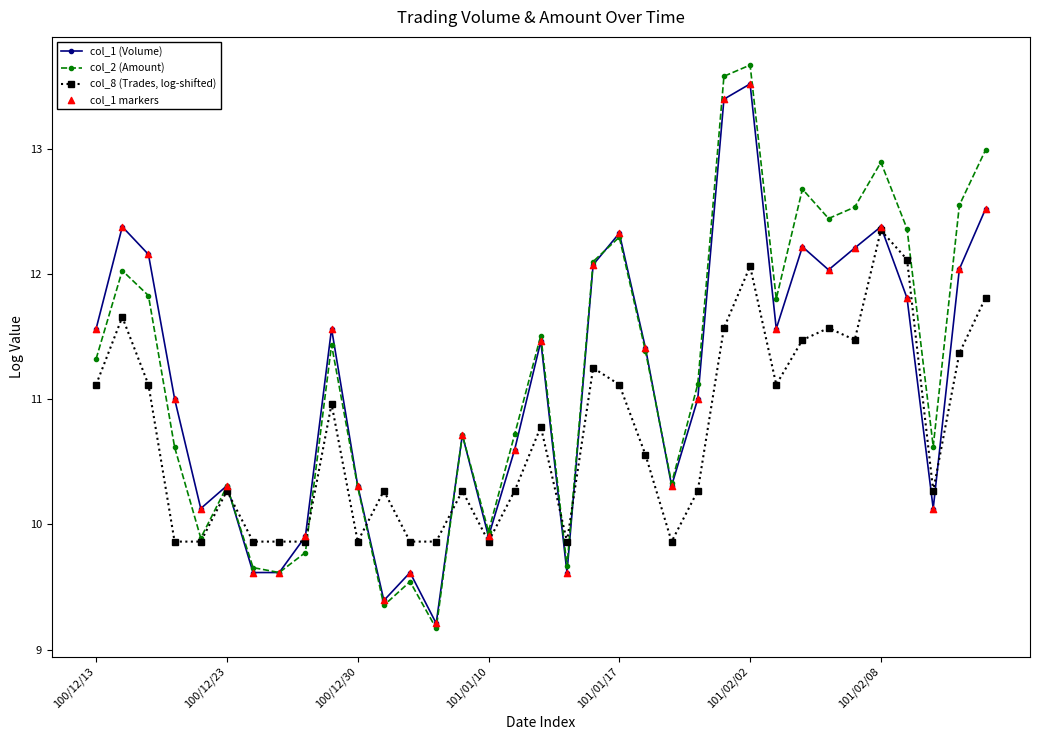

List the series in order of their overall mean, lowest first.

col_8 (Trades, log-shifted), col_1 (Volume), col_2 (Amount)